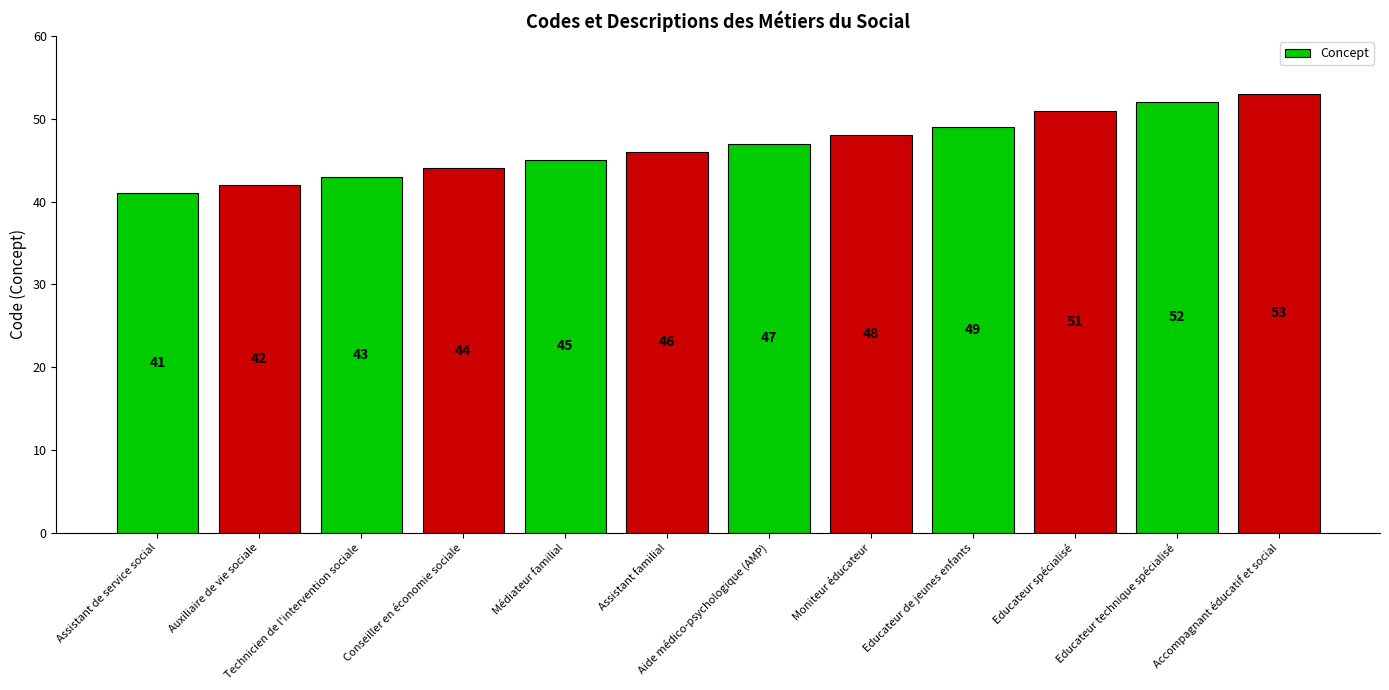

Which has a higher value, Aide médico-psychologique (AMP) or Auxiliaire de vie sociale?

Aide médico-psychologique (AMP)